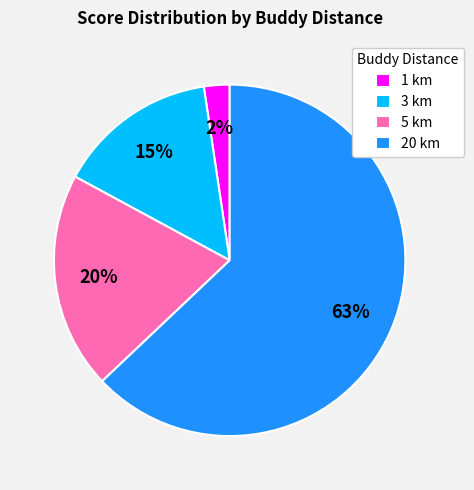

Count the number of slices in the pie.

4